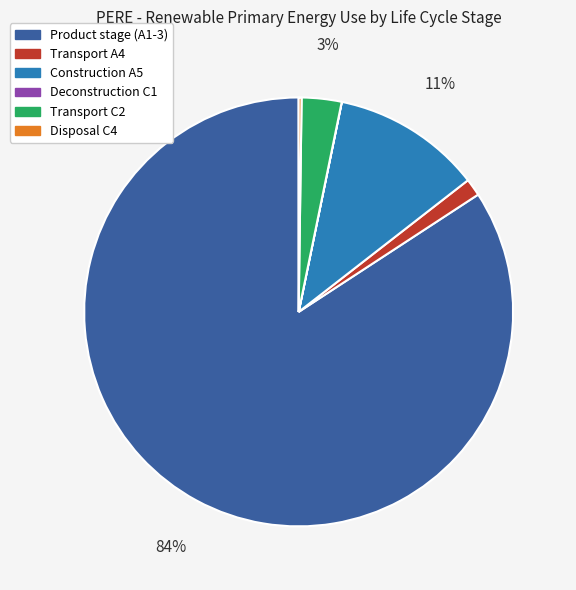

To the nearest percent, what is the average slice percentage?

17%